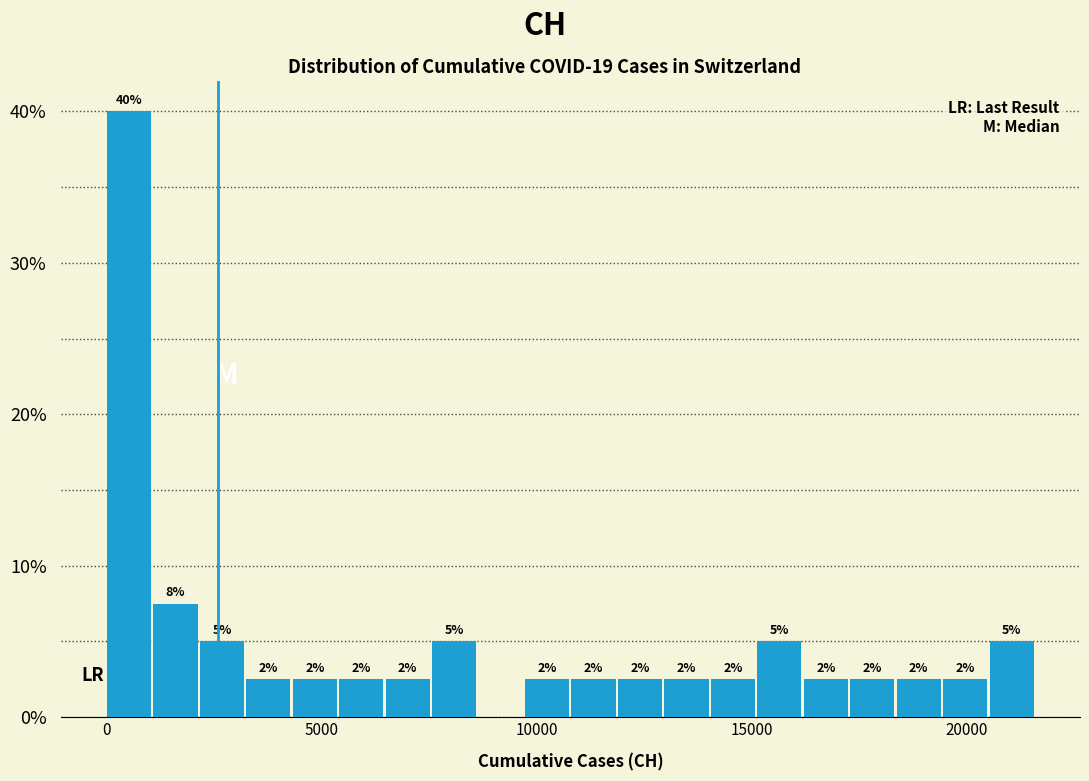

Read against the x-axis, roughly where is the centre of the tallest bar?

500